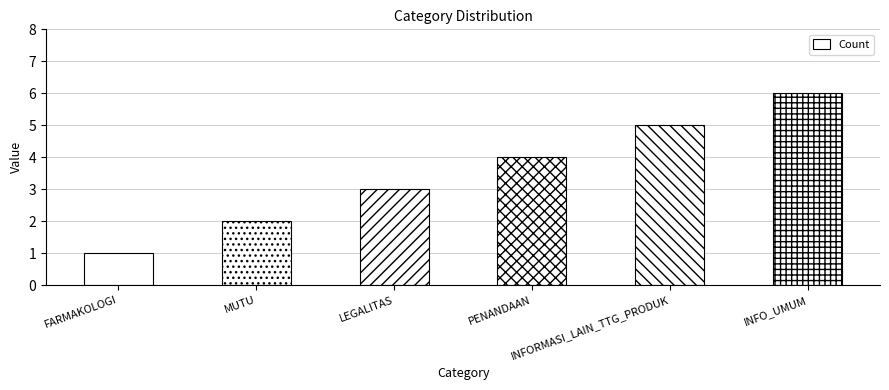

Rank the categories by value from highest to lowest.

INFO_UMUM, INFORMASI_LAIN_TTG_PRODUK, PENANDAAN, LEGALITAS, MUTU, FARMAKOLOGI